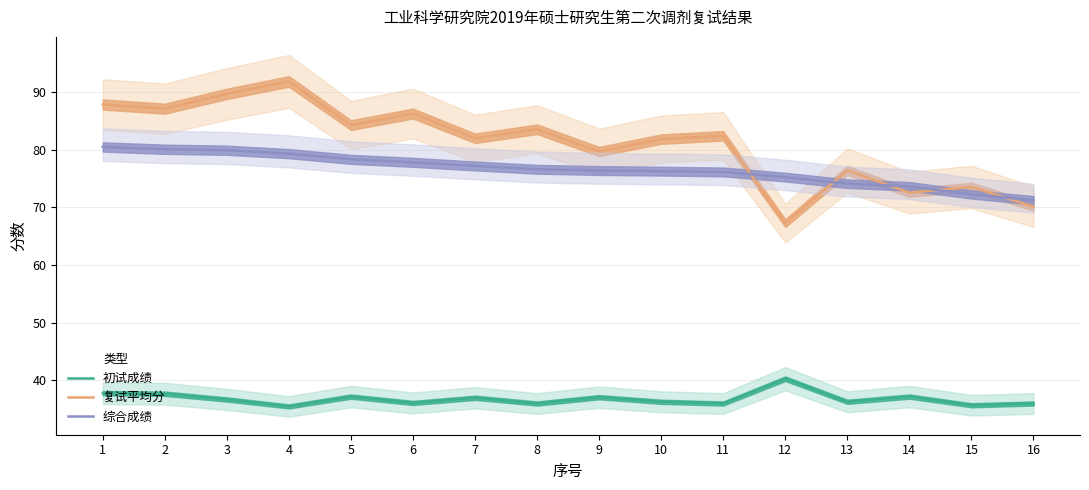

Which category has the highest value across all series?

4